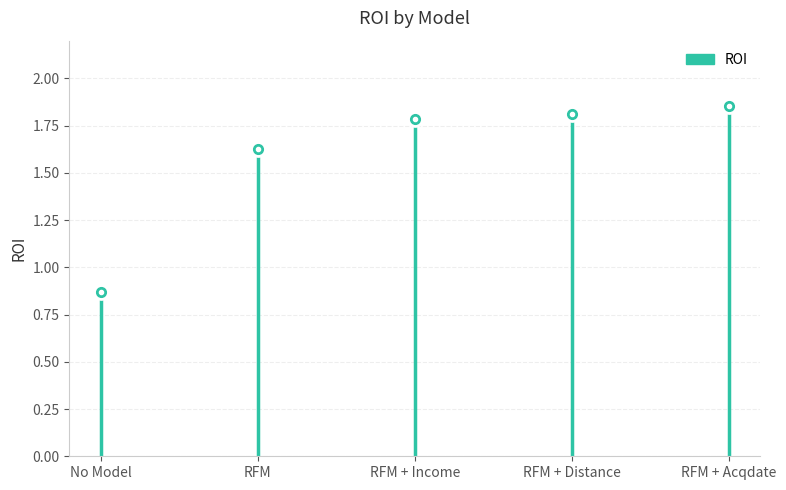

List the labels in order of value, smallest first.

No Model, RFM, RFM + Income, RFM + Distance, RFM + Acqdate